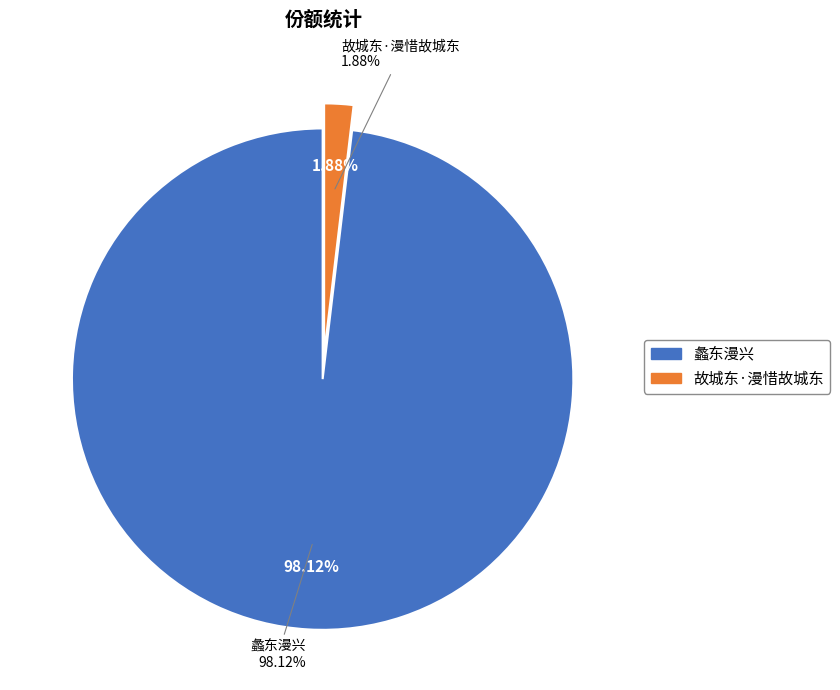

To the nearest percent, what percentage of the pie is 故城东·漫惜故城东?

2%